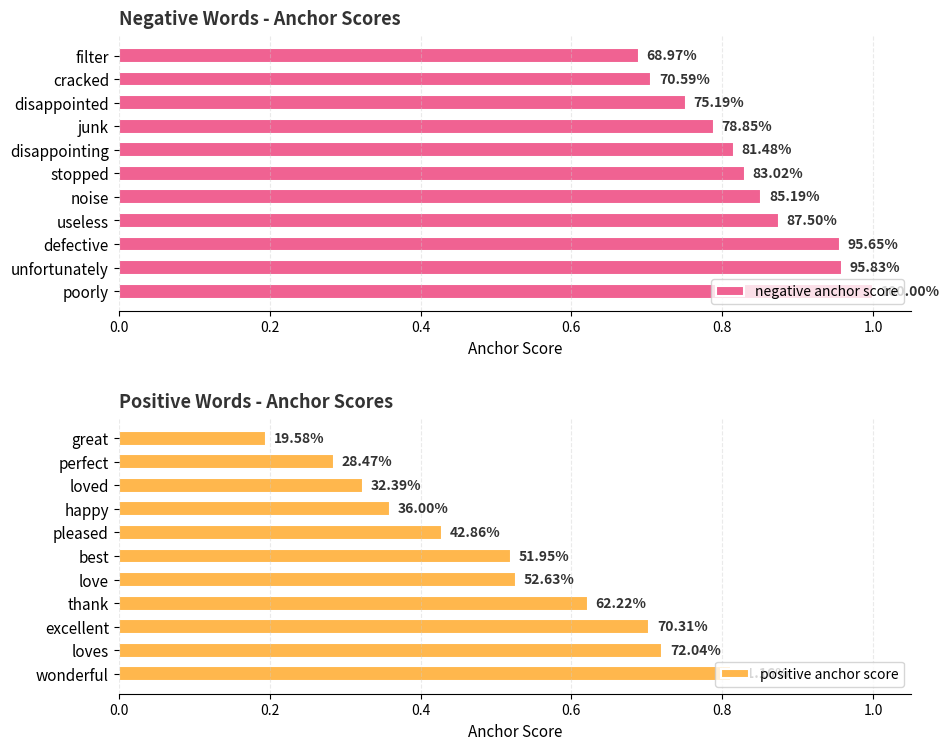

Which series has the widest spread of values?

positive anchor score